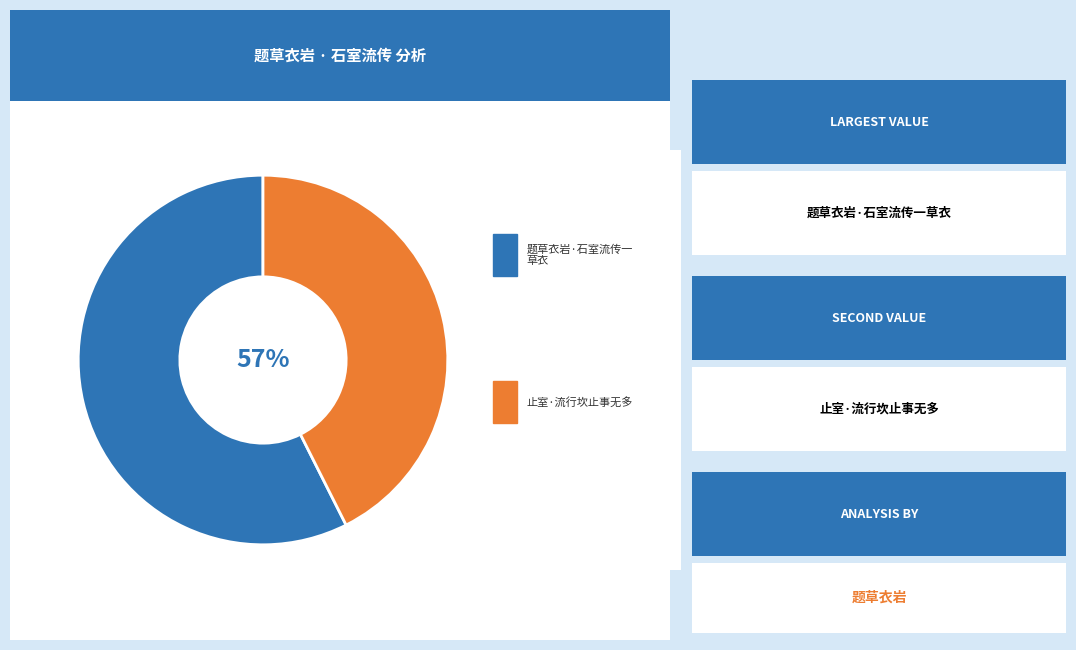

Combined, do 止室·流行坎止事无多 and 题草衣岩·石室流传一草衣 account for over 50%?

Yes